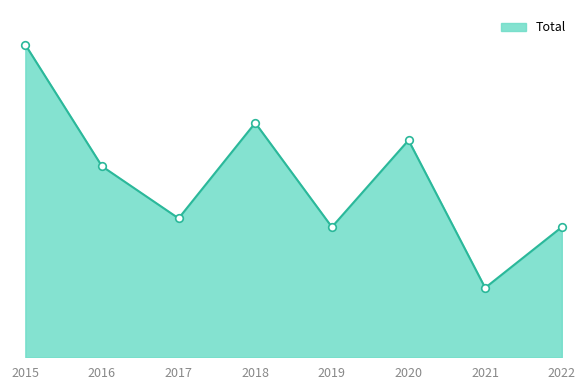

What is the change in value from 2016 to 2022?

-7